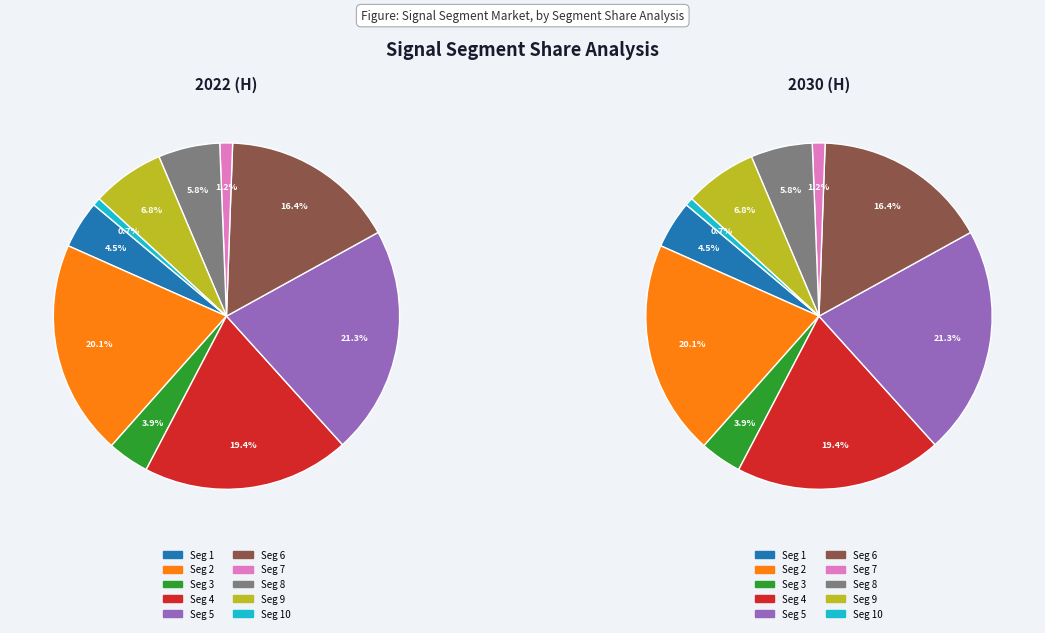

To the nearest percent, what is the difference between the largest and smallest slice percentages?

21%